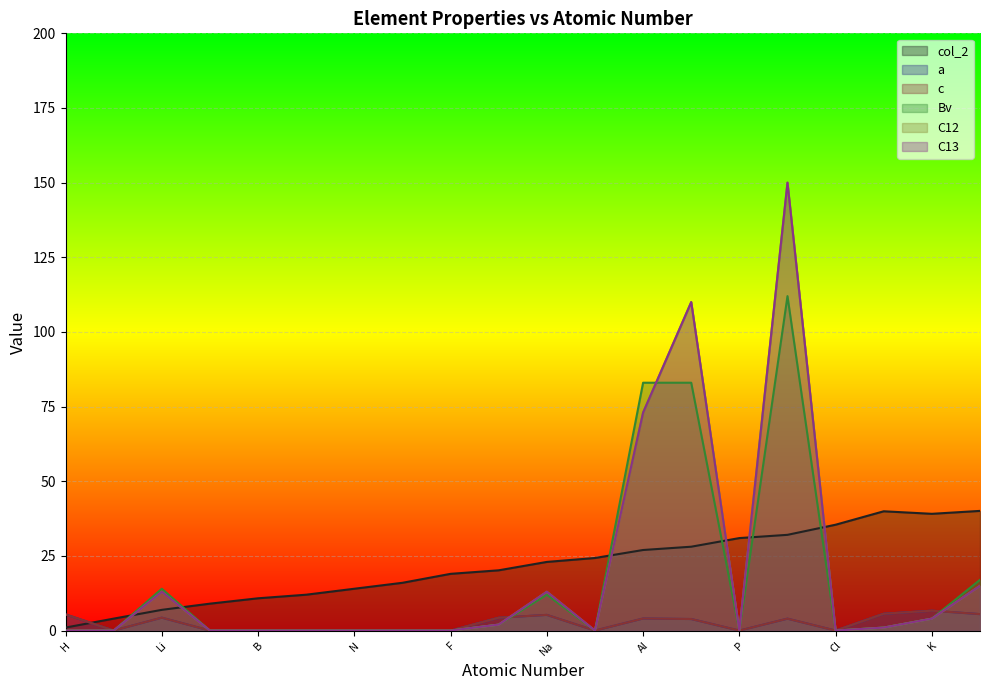

What are all the series names shown in the legend?

col_2, a, c, Bv, C12, C13